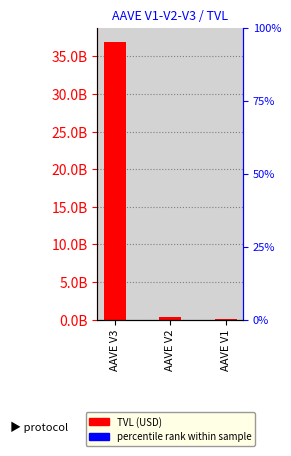

Reading right to left, what are all the values shown in this chart?

15271139.8	338153527.9	36946219934.3